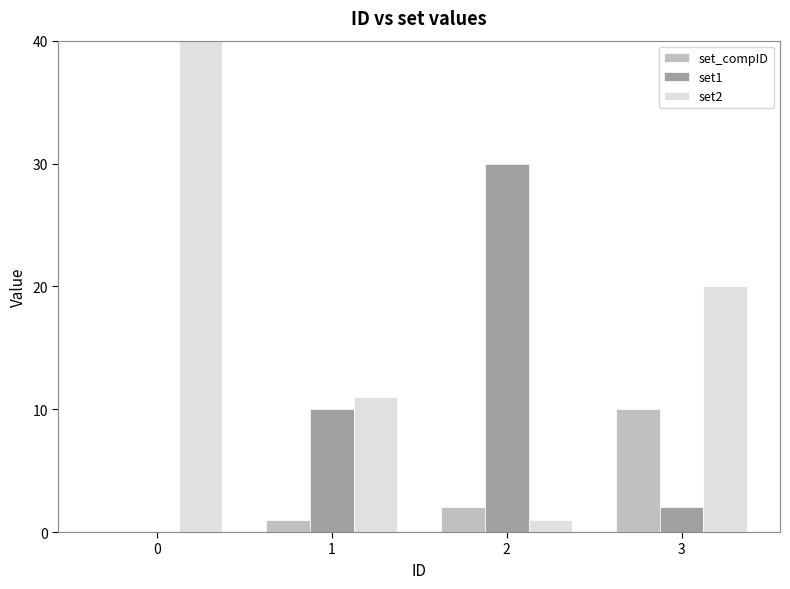

What is the approximate value of set2 at 0?

9999